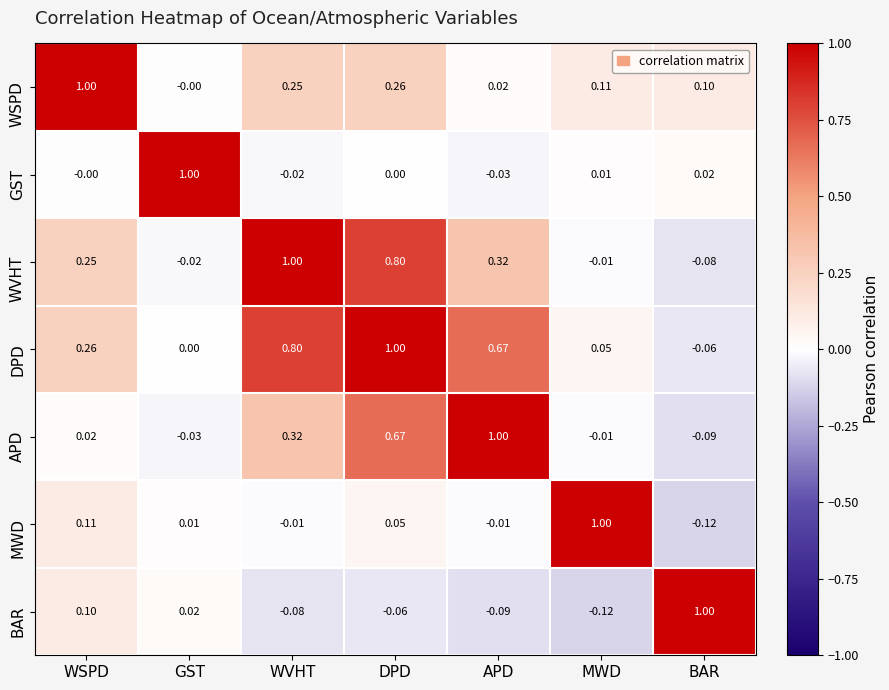

At WSPD, list the series in order from smallest to largest.

GST, APD, BAR, MWD, WVHT, DPD, WSPD